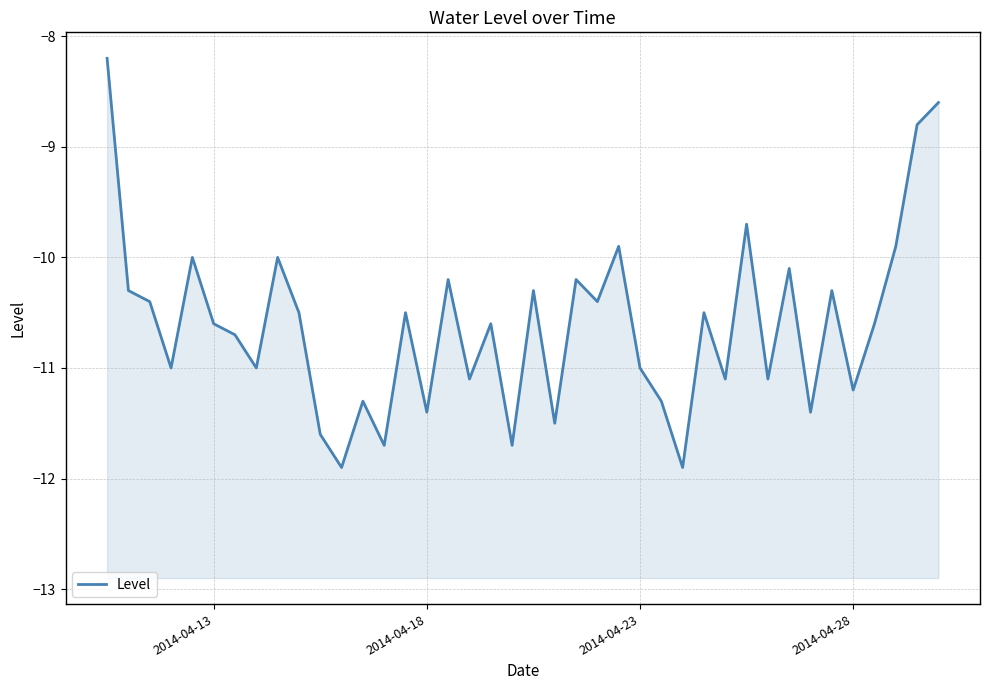

What is the average value?

-10.6